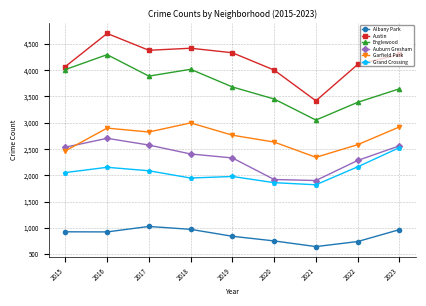

How many categories are shown in the chart?

9